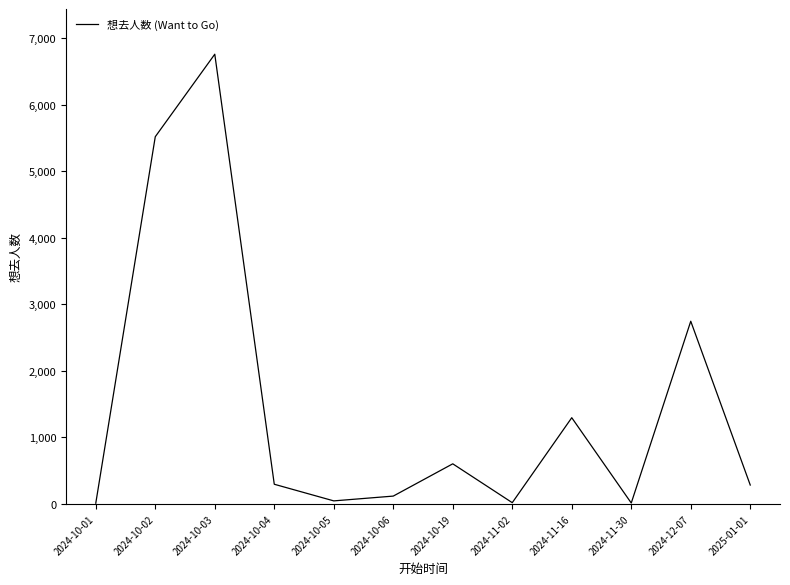

What is the difference between the maximum and minimum values?

6748